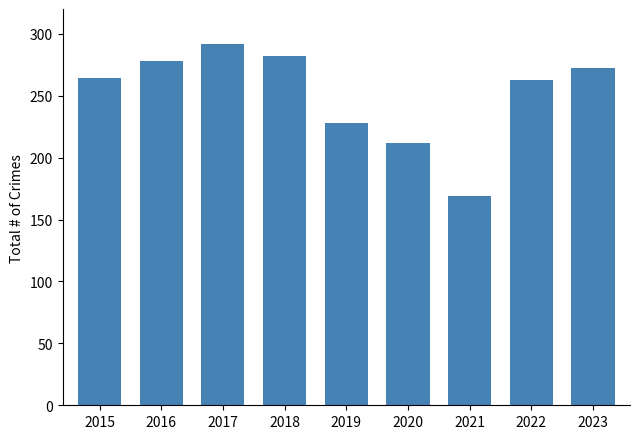

Where is the data nearest to the value 230?

2019